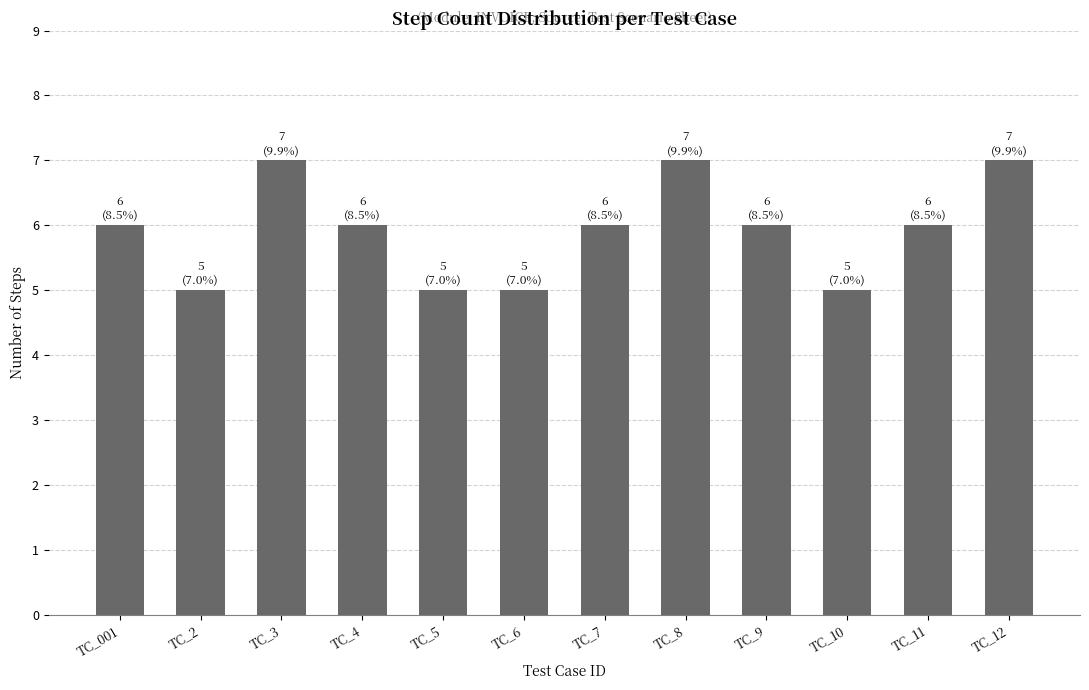

What is the value of the 1st bar from the left?

6